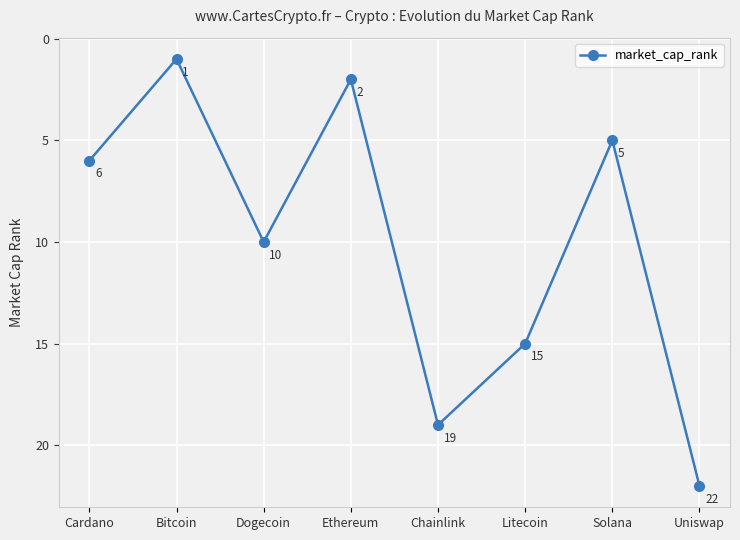

What is the label of the 1st point from the right?

Uniswap